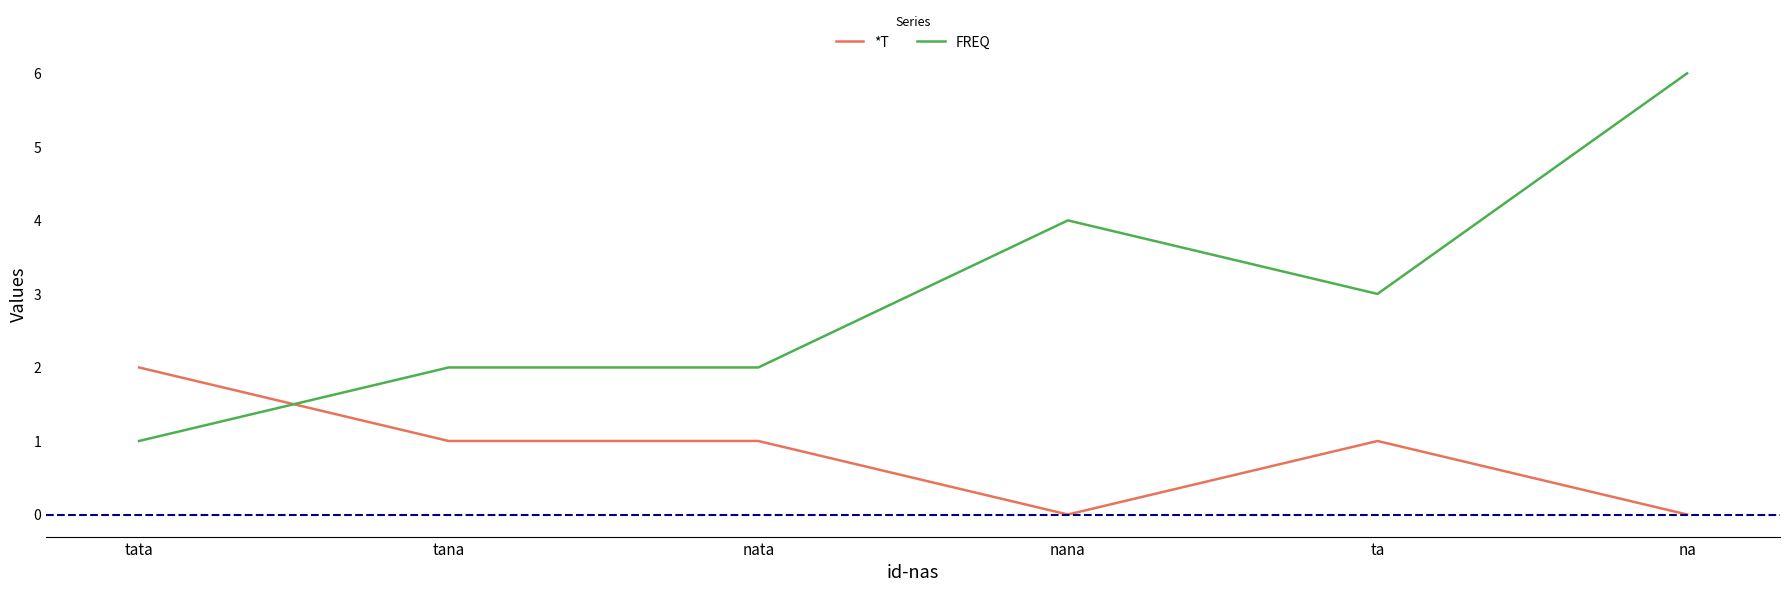

What is the sum of the *T values at tata and ta?

3